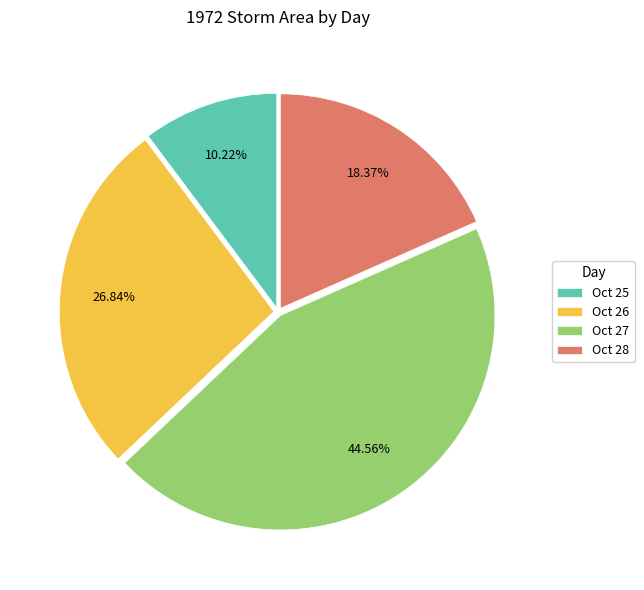

What is the smallest slice in the pie chart?

Oct 25